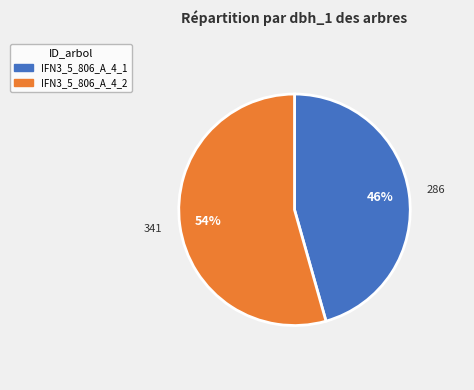

To the nearest percent, what is the average slice percentage?

50%